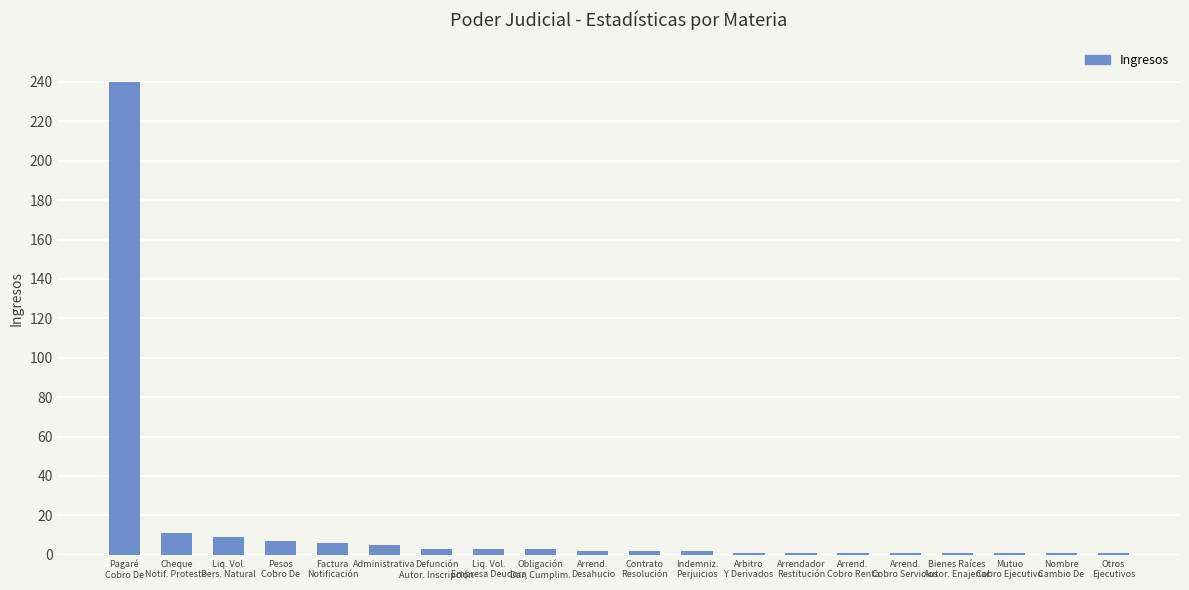

What is the minimum value shown in the chart?

1